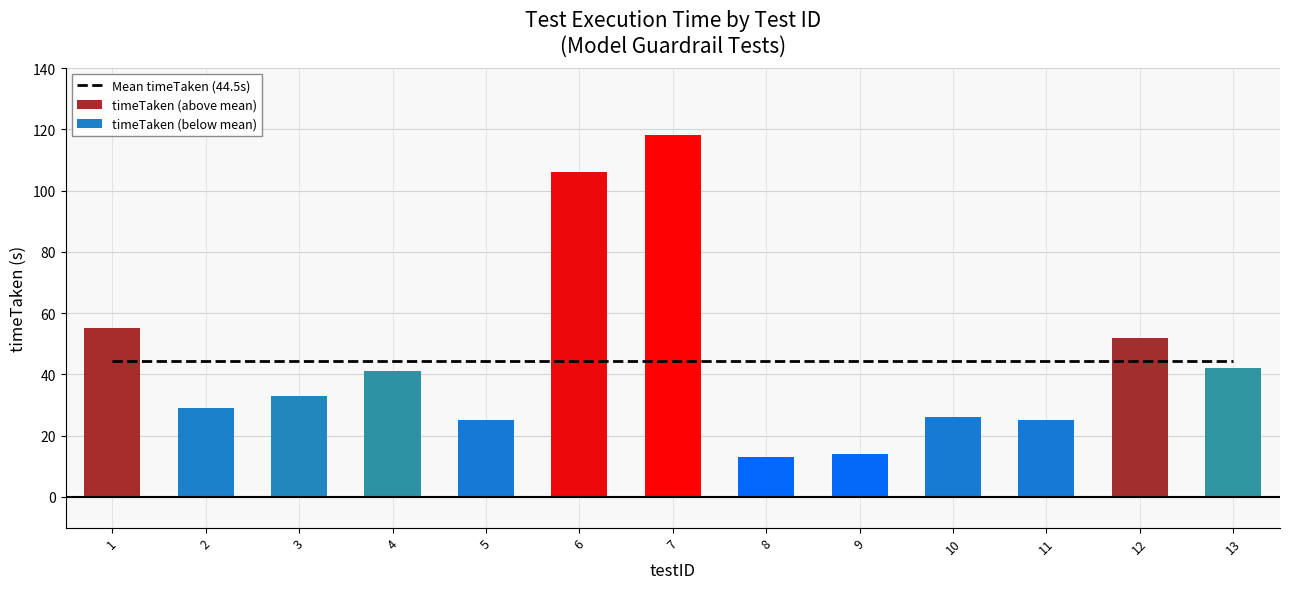

At which label does timeTaken (above mean) reach its peak?

7